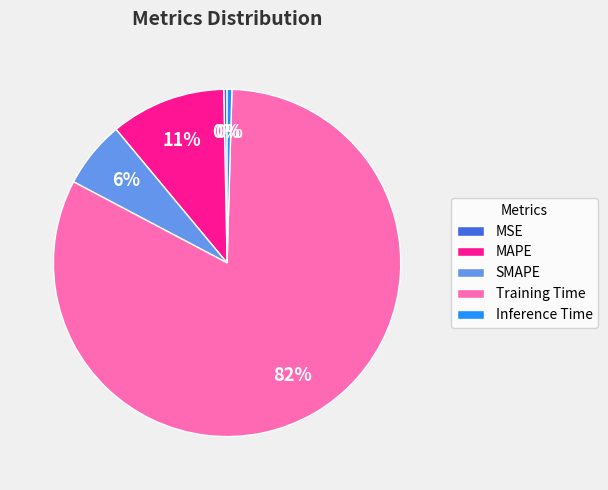

Count the number of slices in the pie.

5